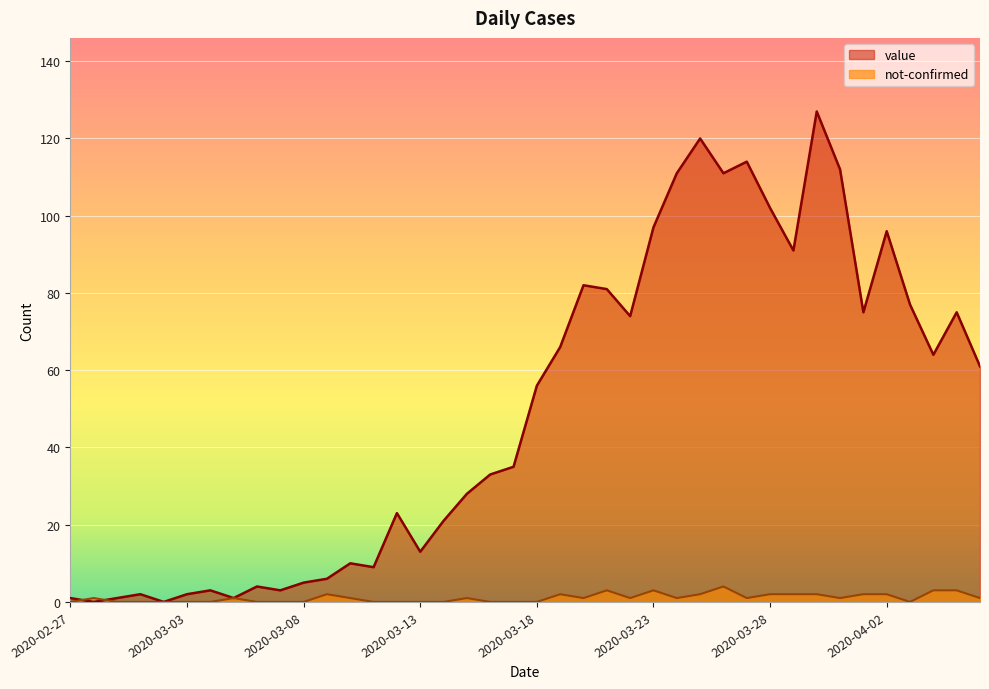

Where is value nearest to the value 63?

2020-04-04